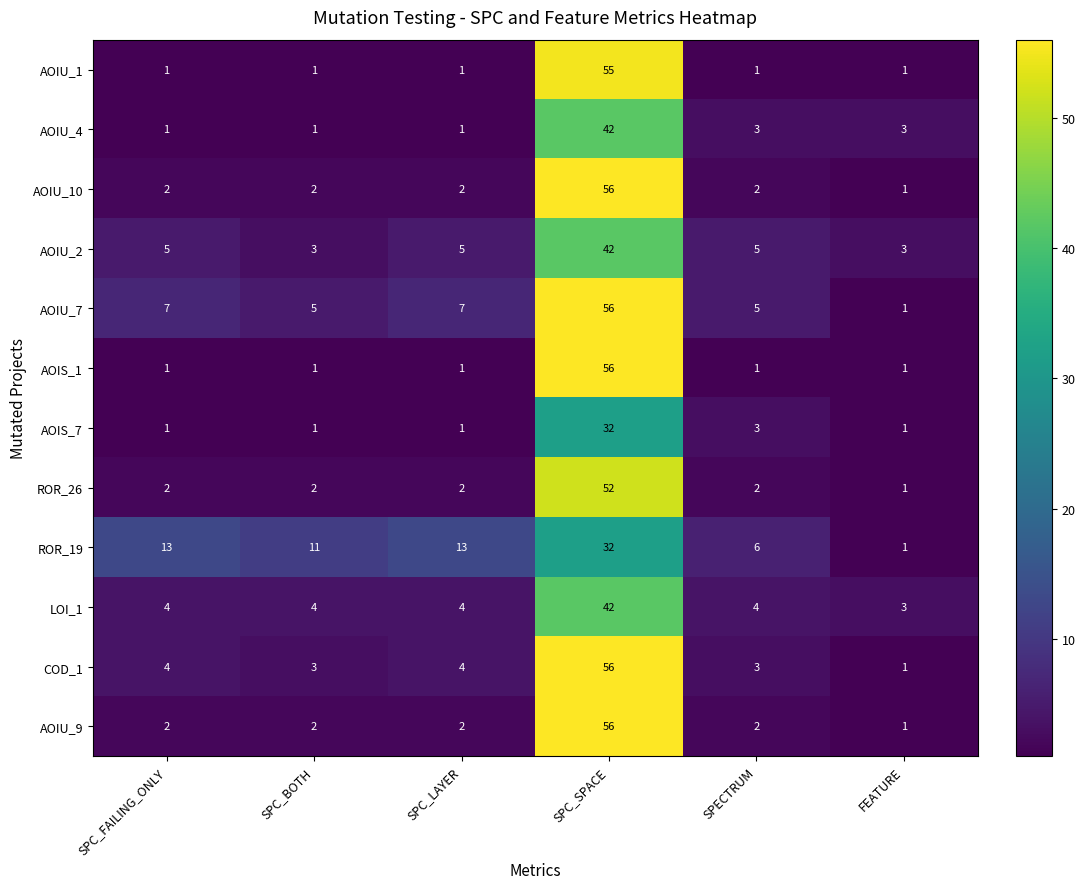

Between SPC_SPACE and SPECTRUM, which series saw the biggest shift?

AOIS_1